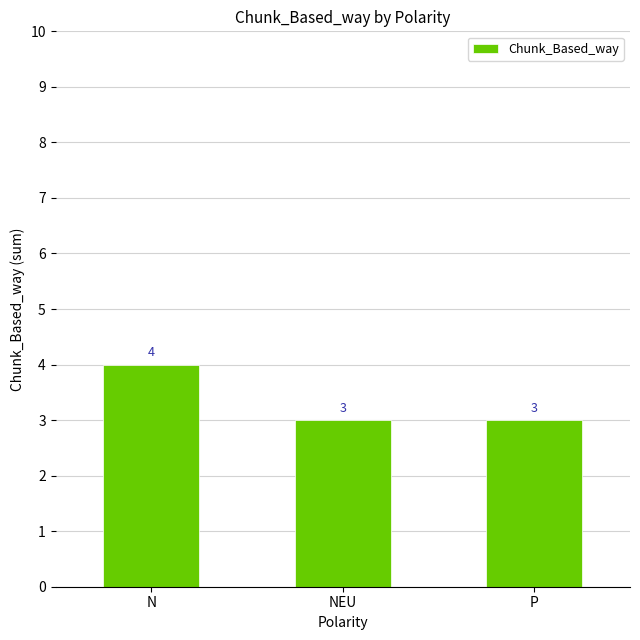

What is the minimum value shown in the chart?

3